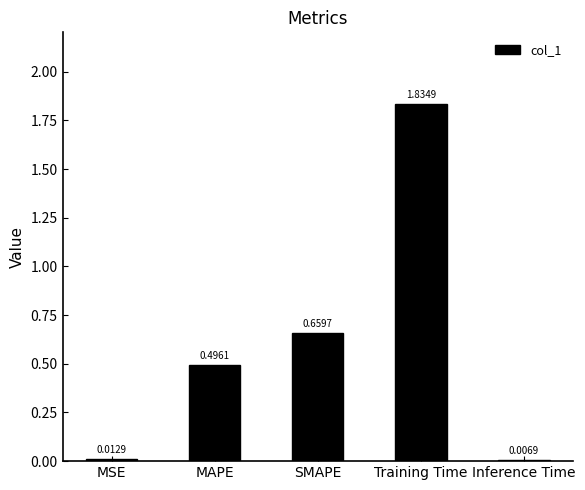

Which has a higher value, Inference Time or SMAPE?

SMAPE